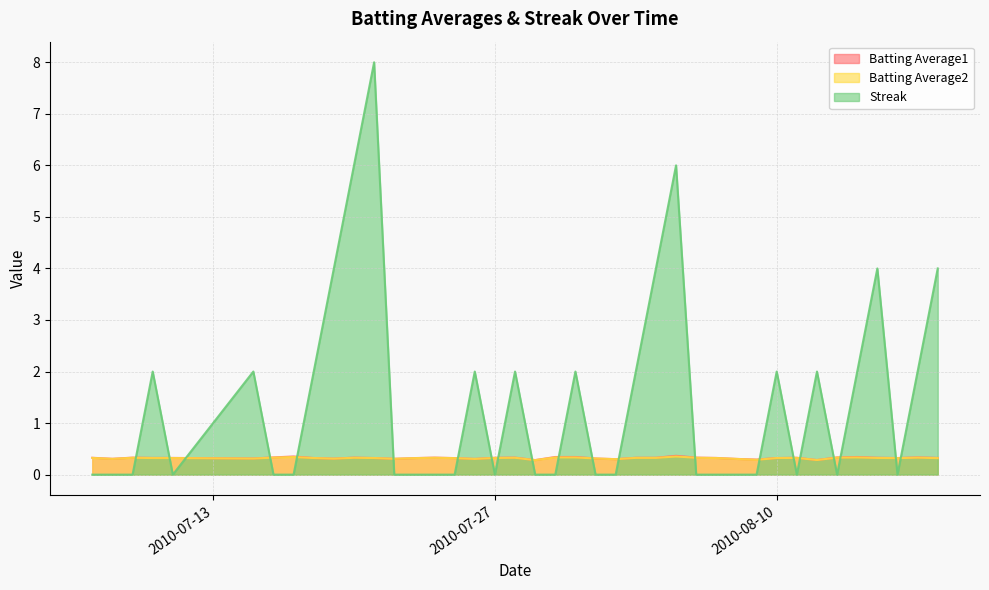

Between 2010-08-13 and 2010-08-16, which series saw the biggest shift?

Batting Average1